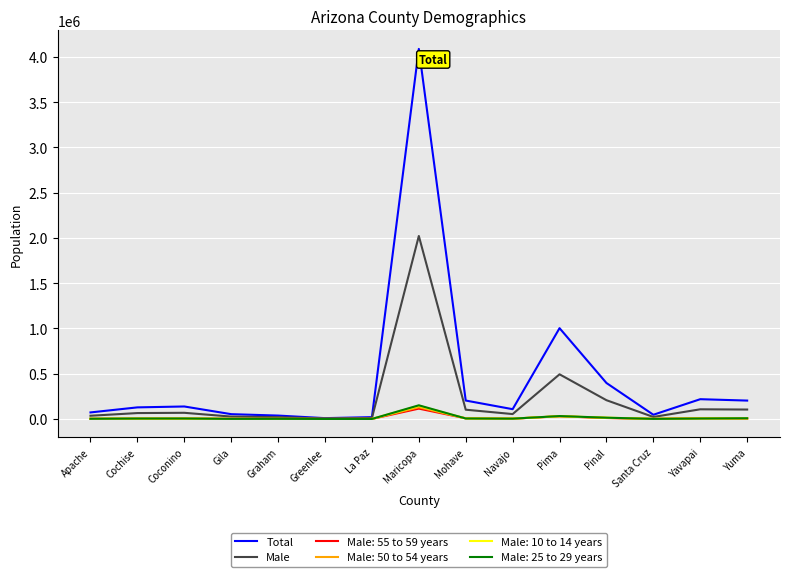

Where is Total nearest to the value 2048886?

Pima